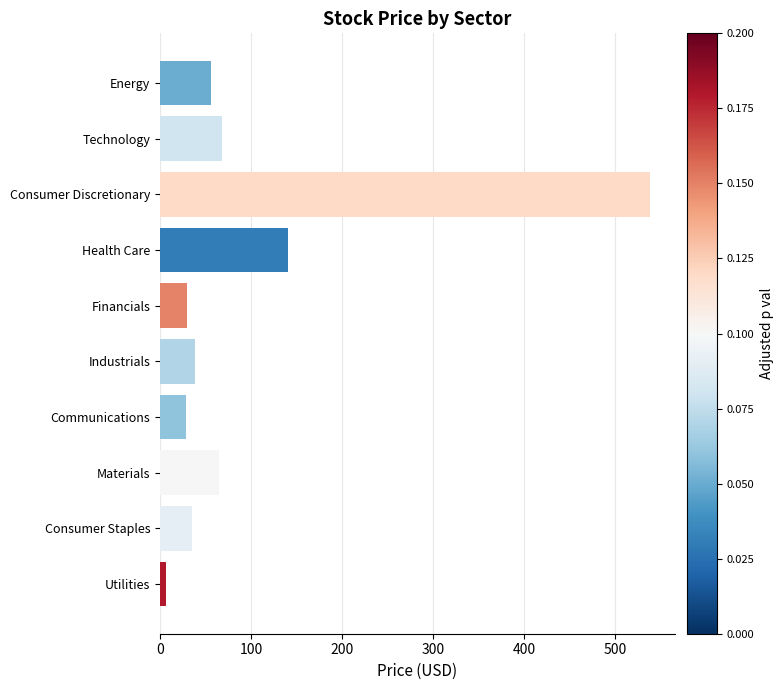

The value at Energy is 77.5. True or false?

False